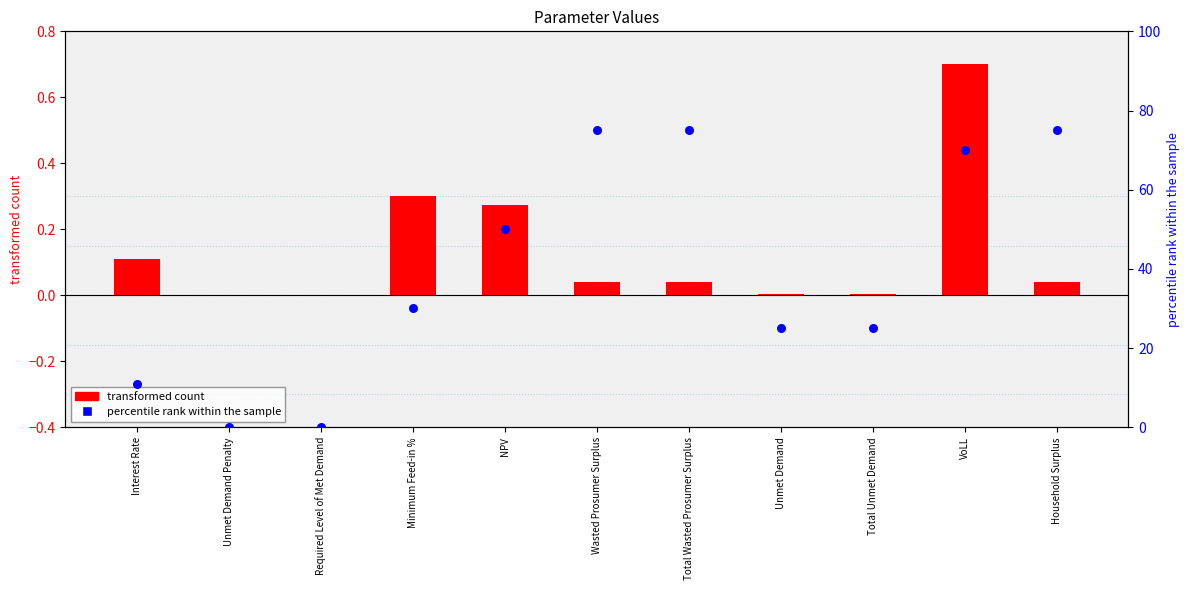

Which series reaches the minimum Y coordinate?

transformed count